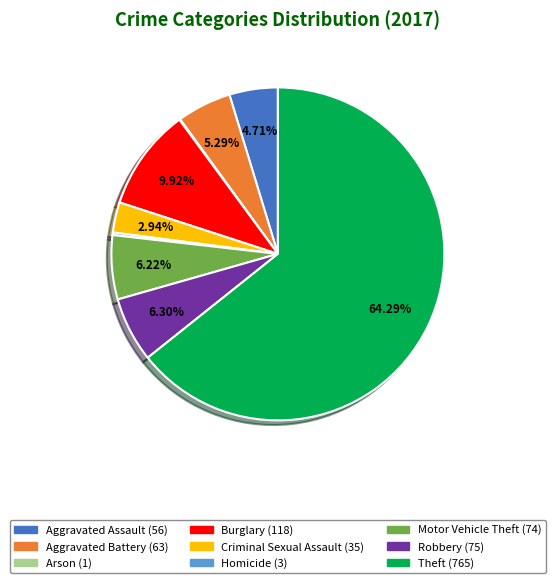

Which has a higher value, Theft or Burglary?

Theft